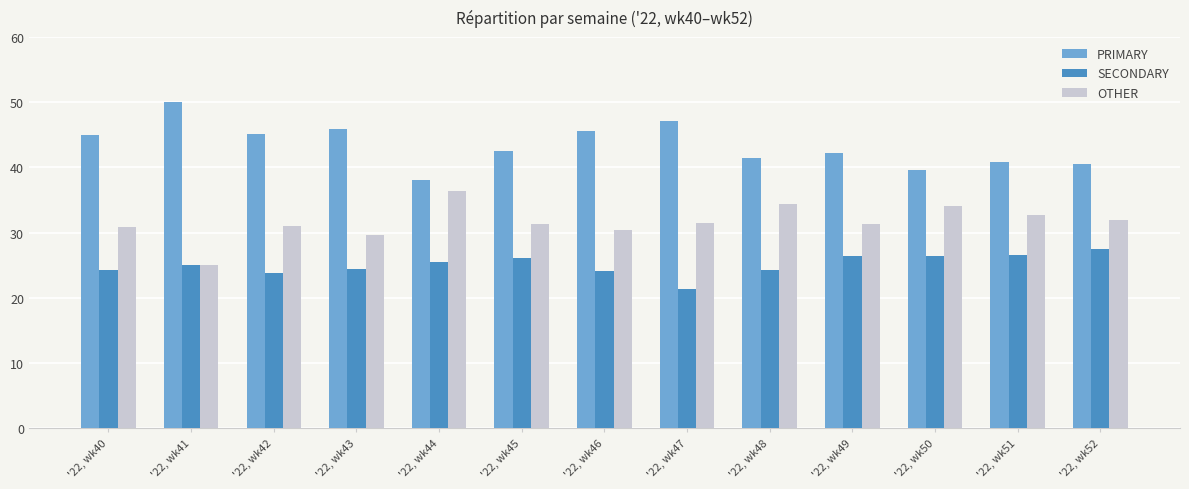

What is the spread (max minus min) of values at '22, wk50?

13.2